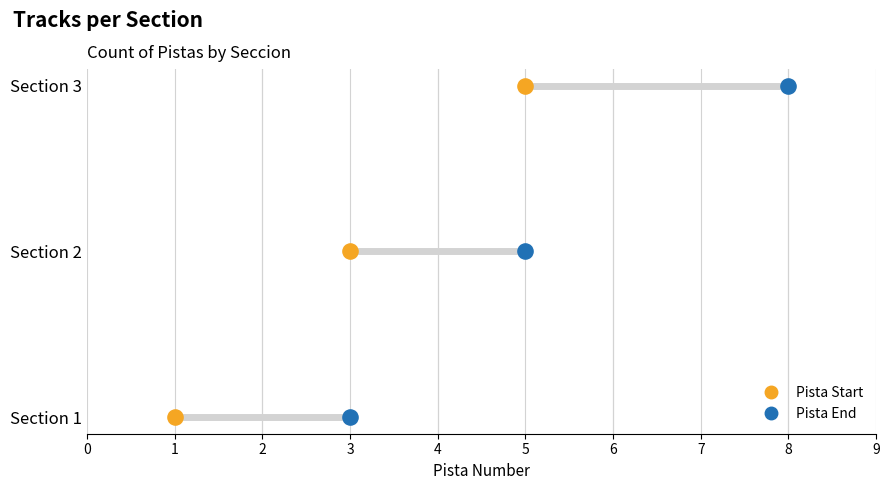

Which series reaches the minimum Y coordinate?

Pista Start